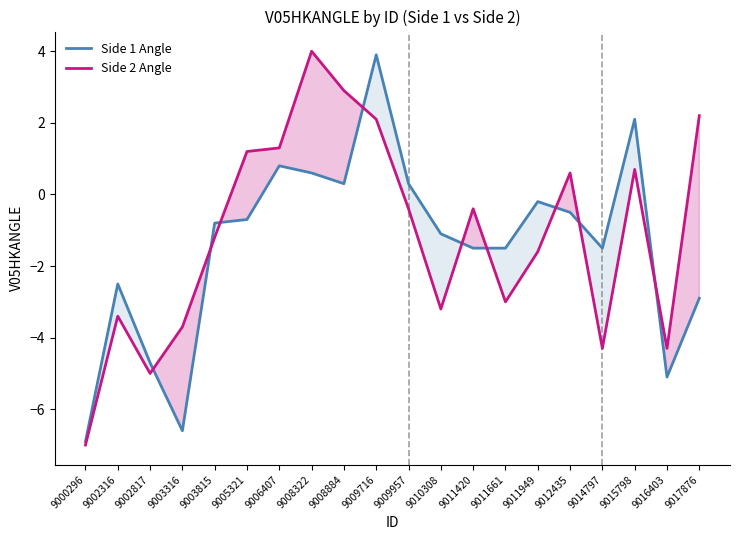

What is the average value of the Side 2 Angle series?

-1.1